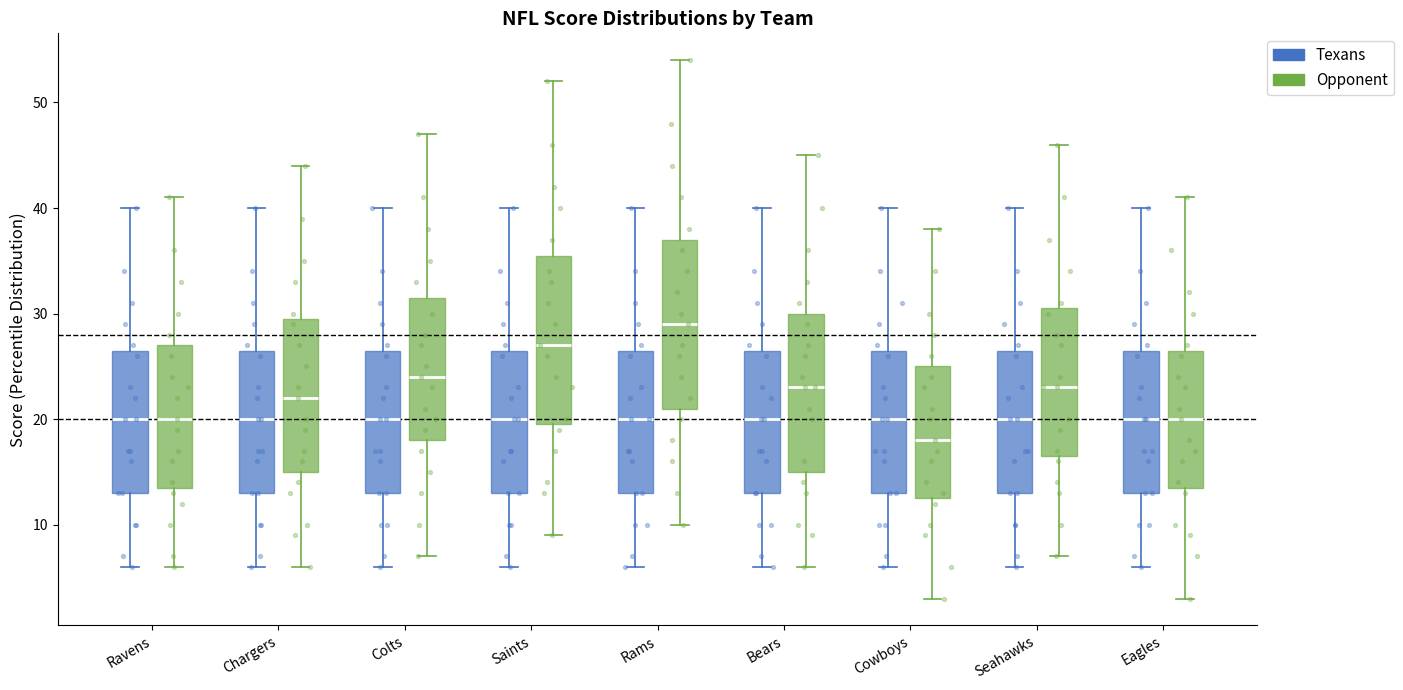

Reading left to right, transcribe this box plot: for each box, give where its median line is, the range the box spans, and where its two whiskers end, as read against the y-axis. The values are not printed on the chart, so give them approximately, as read against the axis.

Ravens (Texans): median 20, box 13 to 27, whiskers 6 to 40
Ravens (Opponent): median 20, box 14 to 27, whiskers 6 to 41
Chargers (Texans): median 20, box 13 to 27, whiskers 6 to 40
Chargers (Opponent): median 22, box 15 to 30, whiskers 6 to 44
Colts (Texans): median 20, box 13 to 27, whiskers 6 to 40
Colts (Opponent): median 24, box 18 to 32, whiskers 7 to 47
Saints (Texans): median 20, box 13 to 27, whiskers 6 to 40
Saints (Opponent): median 27, box 20 to 36, whiskers 9 to 52
Rams (Texans): median 20, box 13 to 27, whiskers 6 to 40
Rams (Opponent): median 29, box 21 to 37, whiskers 10 to 54
Bears (Texans): median 20, box 13 to 27, whiskers 6 to 40
Bears (Opponent): median 23, box 15 to 30, whiskers 6 to 45
Cowboys (Texans): median 20, box 13 to 27, whiskers 6 to 40
Cowboys (Opponent): median 18, box 13 to 25, whiskers 3 to 38
Seahawks (Texans): median 20, box 13 to 27, whiskers 6 to 40
Seahawks (Opponent): median 23, box 17 to 31, whiskers 7 to 46
Eagles (Texans): median 20, box 13 to 27, whiskers 6 to 40
Eagles (Opponent): median 20, box 14 to 27, whiskers 3 to 41